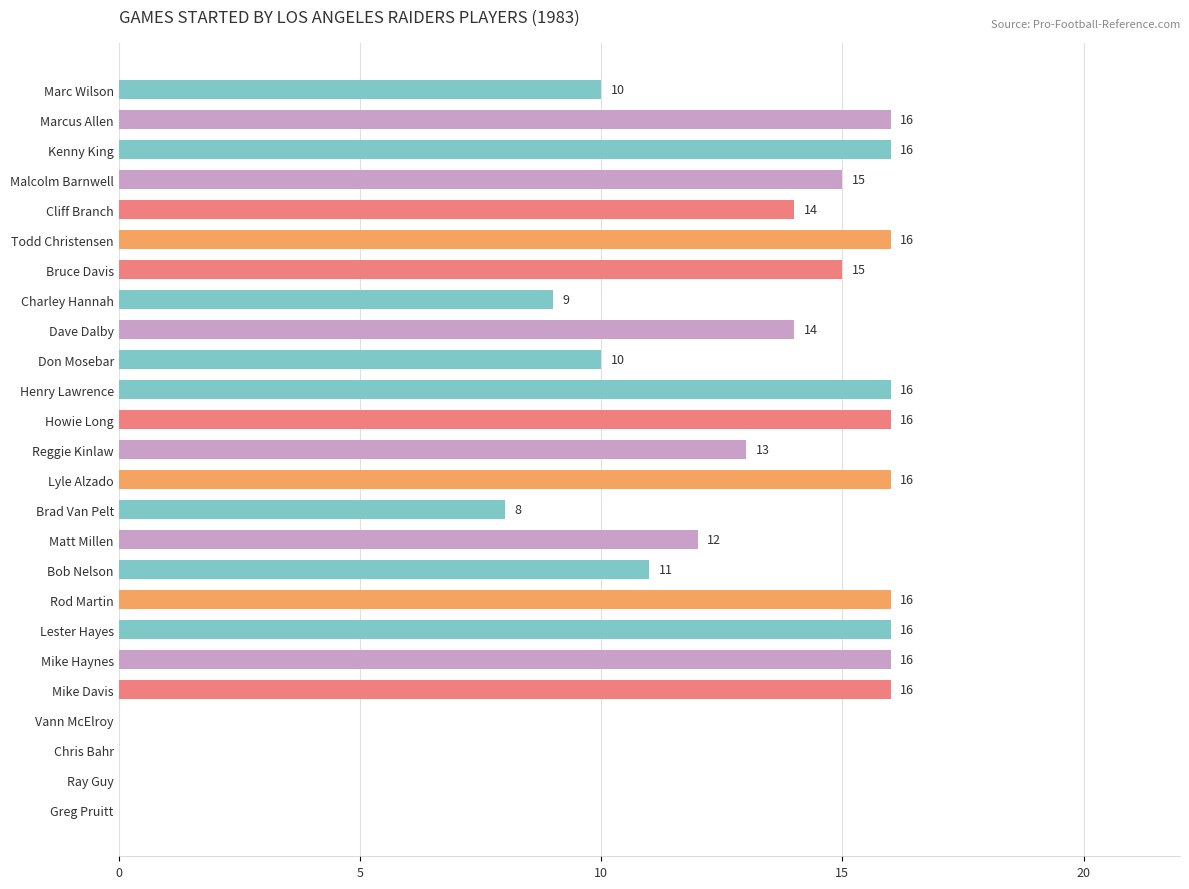

What is the greatest value displayed?

16